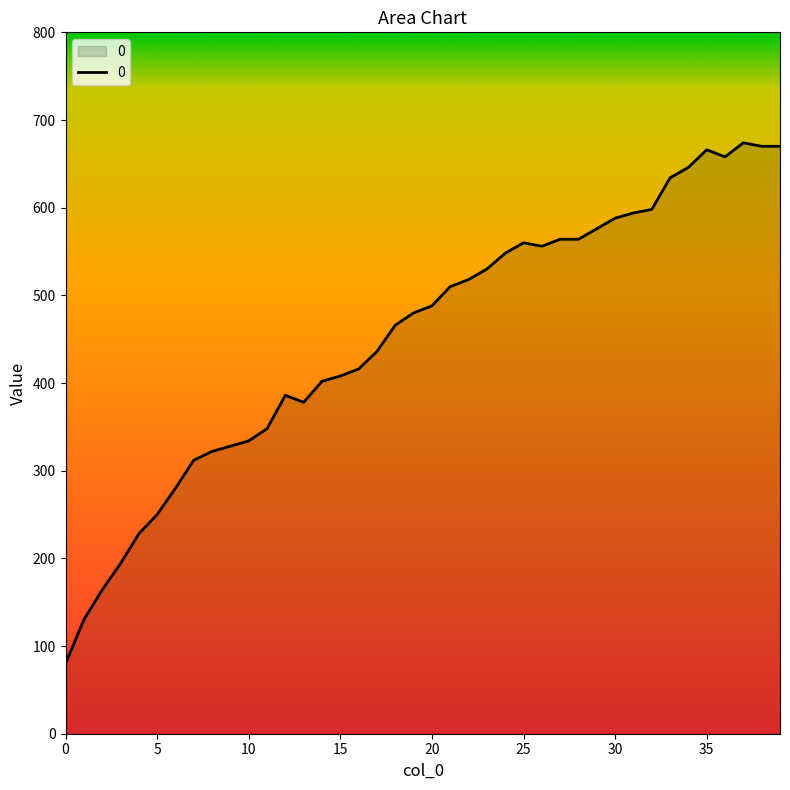

True or false: there are more than 2 points higher than both neighbors.

True